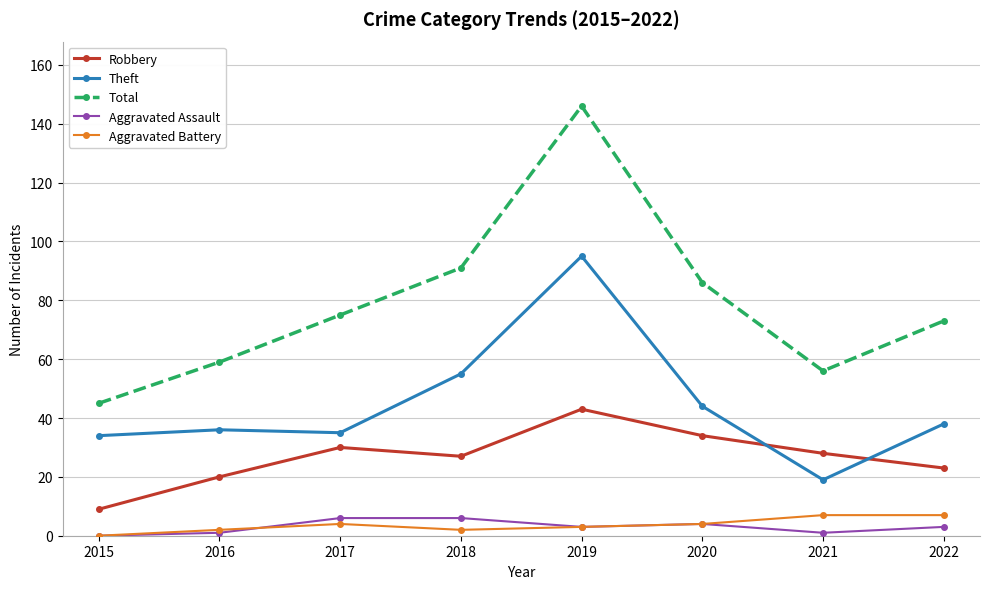

True or false: Robbery and Total cross at least once.

False